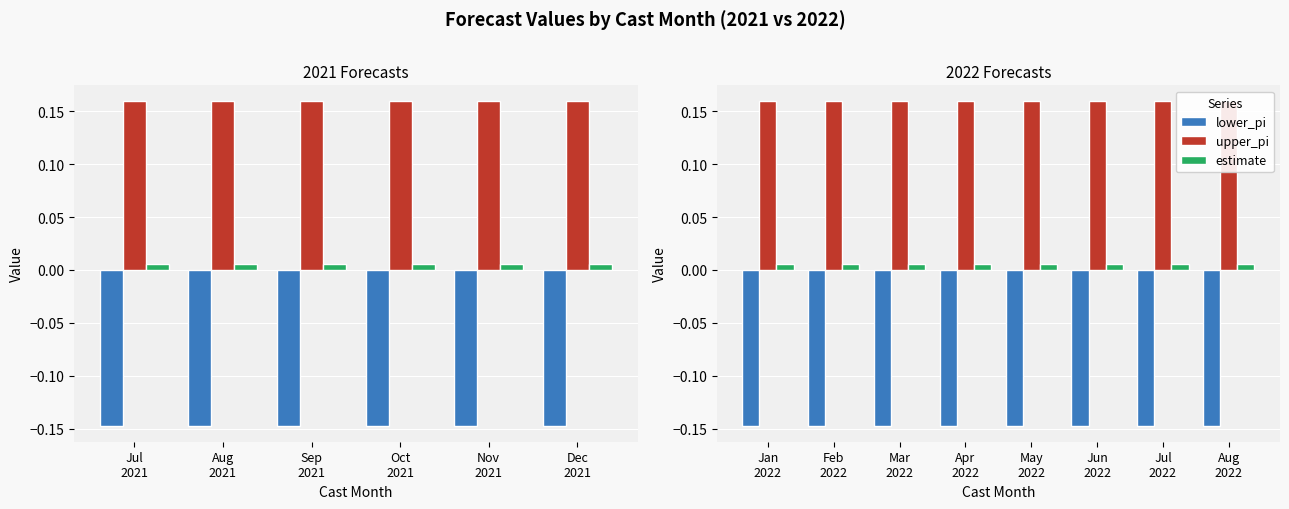

Are the bars grouped side by side (vs. stacked)?

Yes